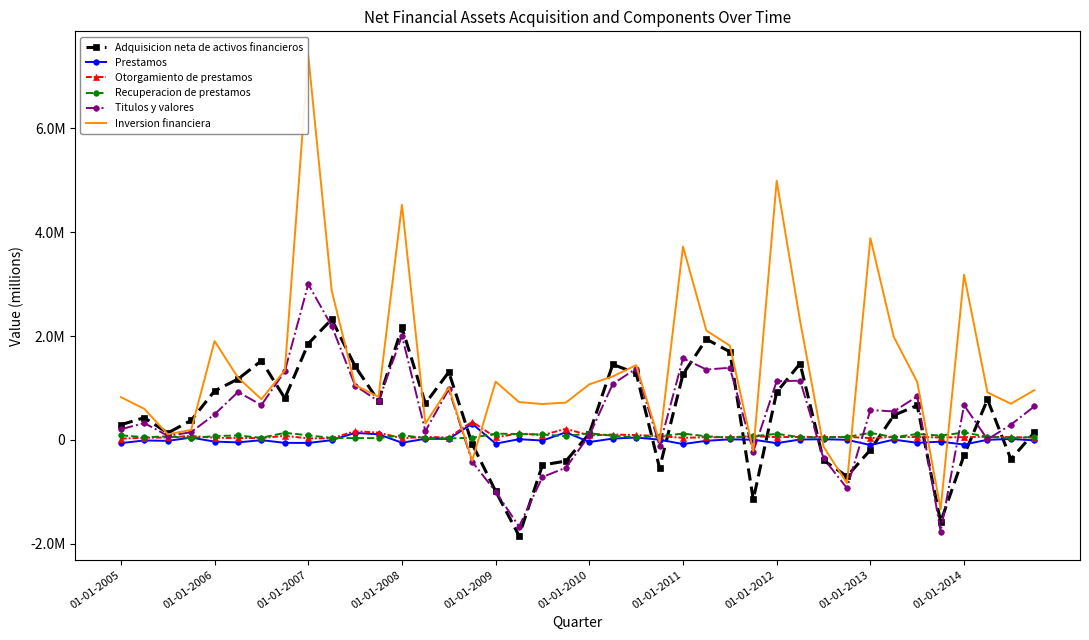

Reading left to right, list all the values displayed in this chart.

Adquisicion neta de activos financieros: 290831	427022	131560	374091	942322	1171363	1523899	800982	1853539	2322578	1418776	745036	2165520	700181	1305793	-79846	-990288	-1849854	-485123	-409402	120478	1452996	1284247	-545024	1264535	1939918	1696685	-1149063	919600	1469206	-396066	-703945	-193726	471615	663399	-1581608	-298303	777711	-374828	142216
Prestamos: -63230	-12141	-19827	42818	-34091	-49444	-6090	-58366	-59633	-6979	133532	106160	-55721	20148	18300	309652	-73130	12448	-14086	145017	-42519	24153	43937	3171	-81969	-18657	9302	2398	-63984	6004	11413	473	-100222	4037	-57612	-35671	-90428	498	15977	-10107
Otorgamiento de prestamos: 23511	39103	45545	75328	38549	34474	33451	76686	27953	28667	166709	138494	31290	56790	44650	349734	46262	123667	89442	213277	85463	101792	91741	72114	38066	50094	50067	70071	51356	56848	53931	56929	33221	55486	53429	45609	51172	58720	51678	43590
Recuperacion de prestamos: 86742	51245	65372	32510	72643	83918	39542	135051	87586	35646	33177	32335	87011	36642	26349	40082	119392	111218	103528	68261	127982	77639	47804	68943	120034	68751	40765	67674	115340	50844	42518	56457	133444	51449	111041	81280	141600	58222	35702	53697
Titulos y valores: 204004	323721	76056	146416	491111	922100	669720	1323852	2999772	2194280	1046388	742057	2006070	168319	976298	-423589	-997807	-1670980	-717162	-536342	85916	1075767	1373202	-111678	1570003	1354933	1388252	-228419	1130534	1139312	-357990	-930654	574620	546698	837502	-1768759	666626	8288	291705	644032
Inversion financiera: 822603	597122	106497	190774	1903031	1198105	784271	1337980	7409480	2874494	1055281	828425	4530237	312762	1008492	-403371	1121241	726843	689600	717189	1069570	1221769	1438713	-39122	3725258	2104406	1815132	-217919	4992348	2286448	-132570	-834398	3886452	1982211	1116154	-1336996	3181670	913085	695284	957133